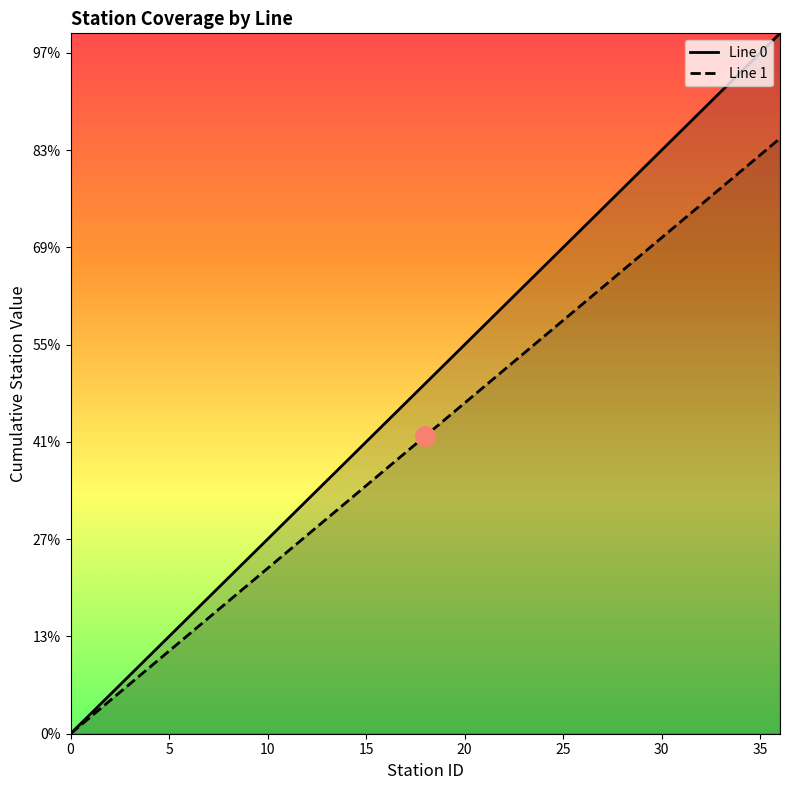

What are all the series names shown in the legend?

Line 0, Line 1